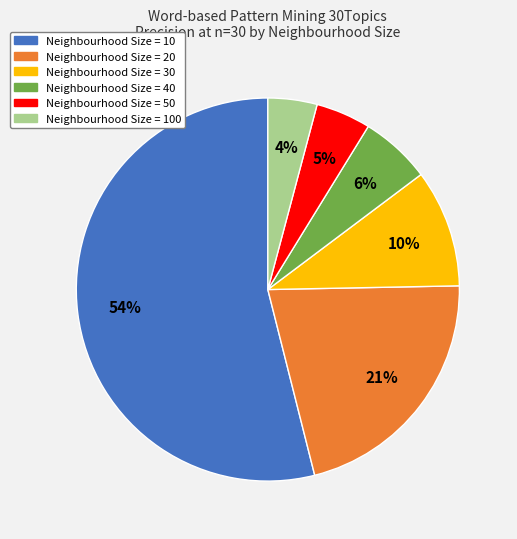

How many slices are in this pie chart?

6